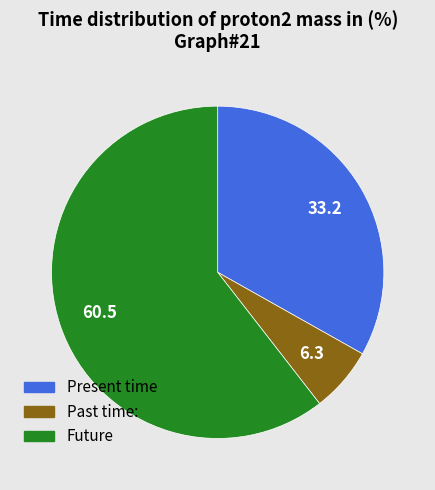

Rank the categories by value from lowest to highest.

Past time:, Present time, Future